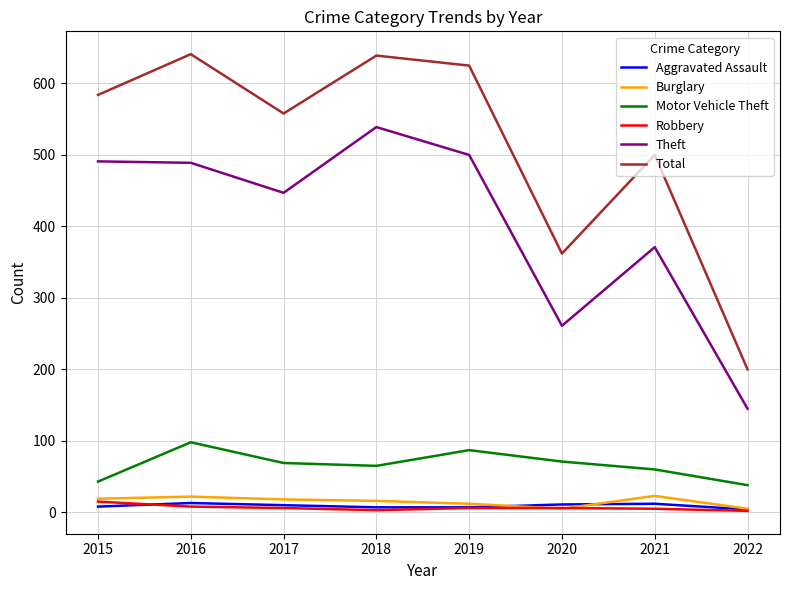

Is the value of Aggravated Assault at 2018 greater than the value of Total at 2022?

No